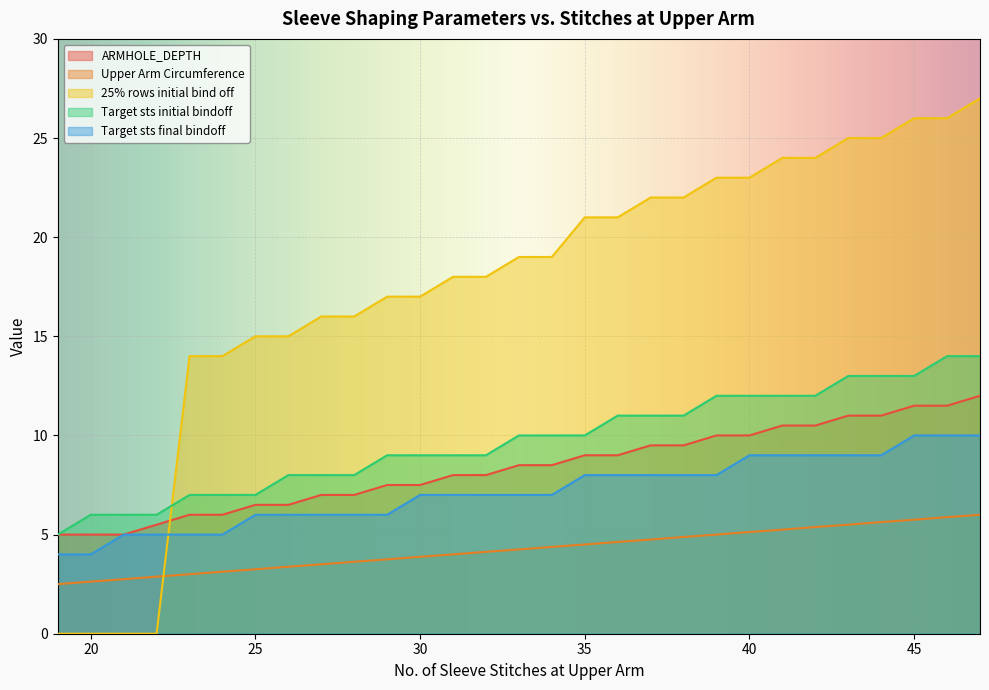

Reading left to right, list all the values displayed in this chart.

ARMHOLE_DEPTH: 19=5.0	20=5.0	21=5.0	22=5.5	23=6.0	24=6.0	25=6.5	26=6.5	27=7.0	28=7.0	29=7.5	30=7.5	31=8.0	32=8.0	33=8.5	34=8.5	35=9.0	36=9.0	37=9.5	38=9.5	39=10.0	40=10.0	41=10.5	42=10.5	43=11.0	44=11.0	45=11.5	46=11.5	47=12.0
Upper Arm Circumference: 19=2.5	20=2.6	21=2.8	22=2.9	23=3.0	24=3.1	25=3.2	26=3.4	27=3.5	28=3.6	29=3.8	30=3.9	31=4.0	32=4.1	33=4.2	34=4.4	35=4.5	36=4.6	37=4.8	38=4.9	39=5.0	40=5.1	41=5.2	42=5.4	43=5.5	44=5.6	45=5.8	46=5.9	47=6.0
25% rows initial bind off: 19=0.0	20=0.0	21=0.0	22=0.0	23=14.0	24=14.0	25=15.0	26=15.0	27=16.0	28=16.0	29=17.0	30=17.0	31=18.0	32=18.0	33=19.0	34=19.0	35=21.0	36=21.0	37=22.0	38=22.0	39=23.0	40=23.0	41=24.0	42=24.0	43=25.0	44=25.0	45=26.0	46=26.0	47=27.0
Target sts initial bindoff: 19=5.0	20=6.0	21=6.0	22=6.0	23=7.0	24=7.0	25=7.0	26=8.0	27=8.0	28=8.0	29=9.0	30=9.0	31=9.0	32=9.0	33=10.0	34=10.0	35=10.0	36=11.0	37=11.0	38=11.0	39=12.0	40=12.0	41=12.0	42=12.0	43=13.0	44=13.0	45=13.0	46=14.0	47=14.0
Target sts final bindoff: 19=4.0	20=4.0	21=5.0	22=5.0	23=5.0	24=5.0	25=6.0	26=6.0	27=6.0	28=6.0	29=6.0	30=7.0	31=7.0	32=7.0	33=7.0	34=7.0	35=8.0	36=8.0	37=8.0	38=8.0	39=8.0	40=9.0	41=9.0	42=9.0	43=9.0	44=9.0	45=10.0	46=10.0	47=10.0